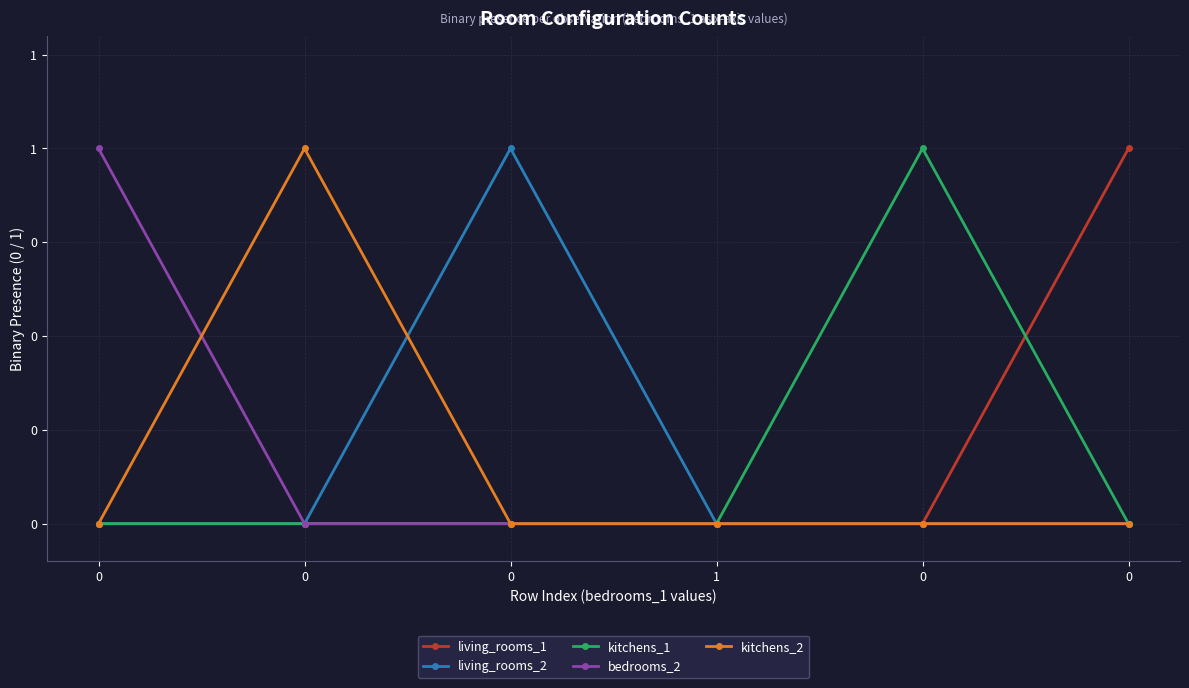

How many interior local peaks does the living_rooms_2 series have?

1